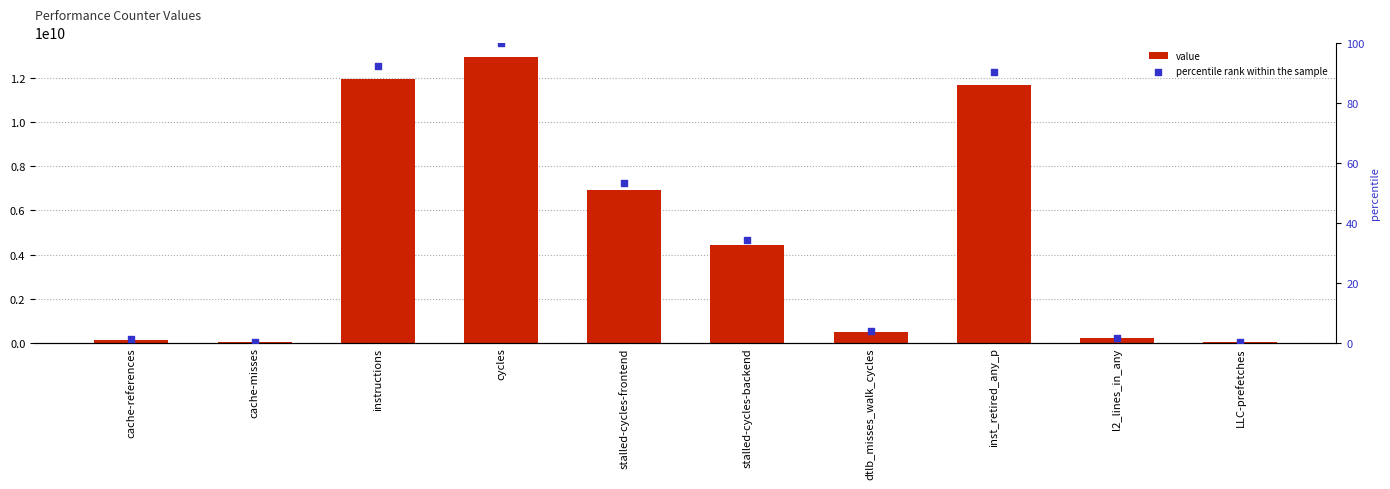

At which category is the sum across all series the highest?

cycles